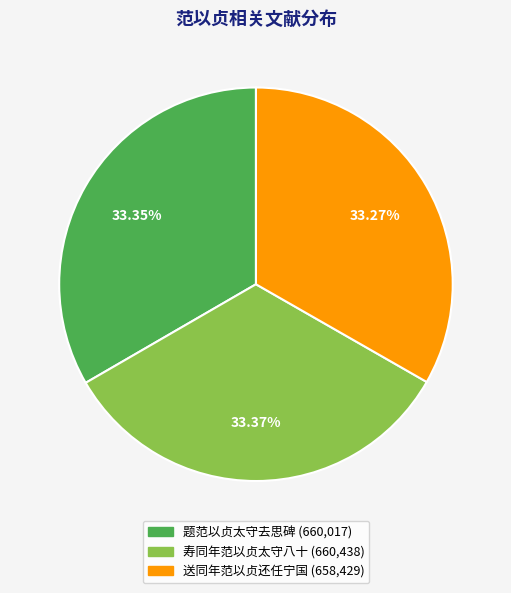

Do 送同年范以贞还任宁国 and 题范以贞太守去思碑 together represent more than half of the pie?

Yes